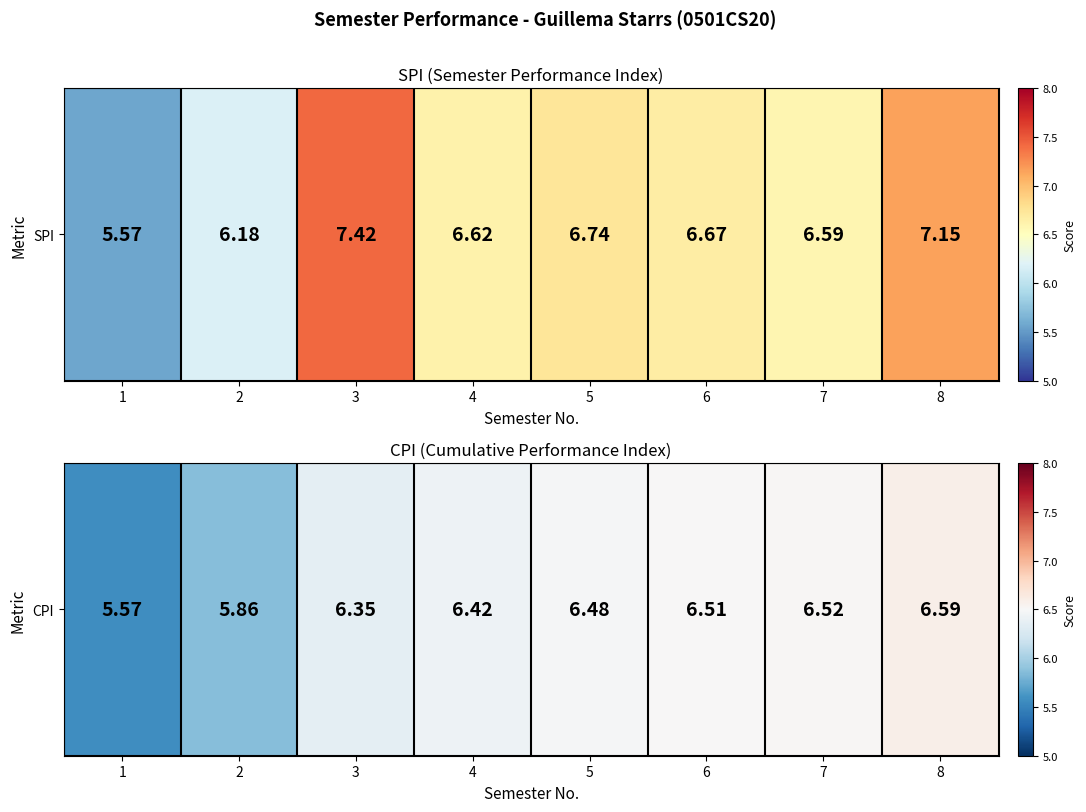

True or false: the data shows 5.9 at 2.

True